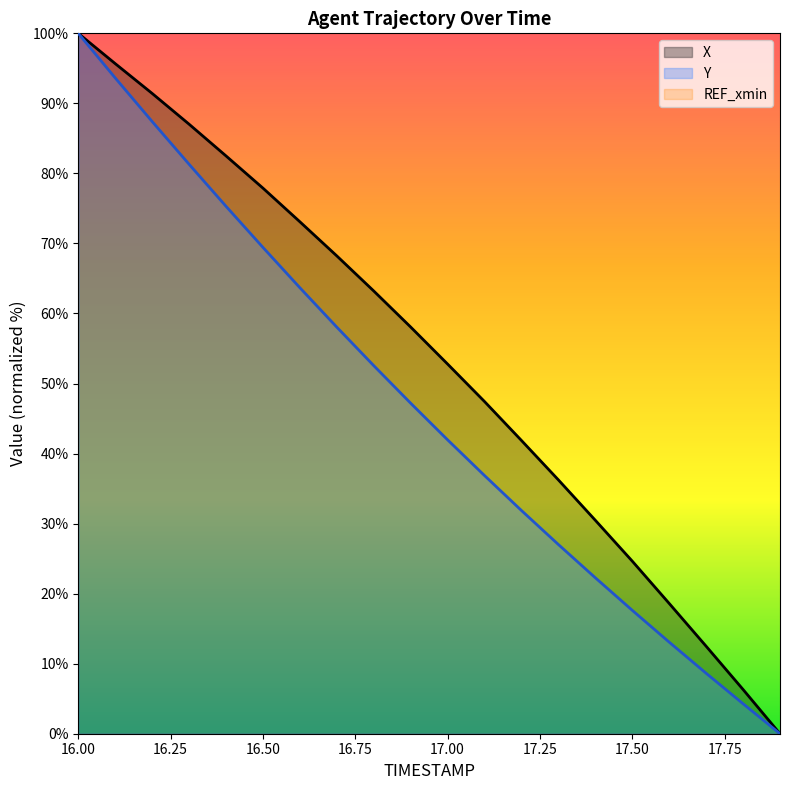

What is the spread (max minus min) of values at 16.8?

10.7